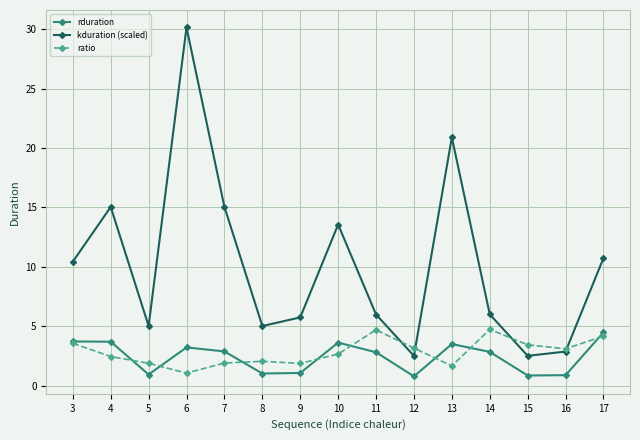

True or false: kduration (scaled) and rduration intersect in this chart.

False